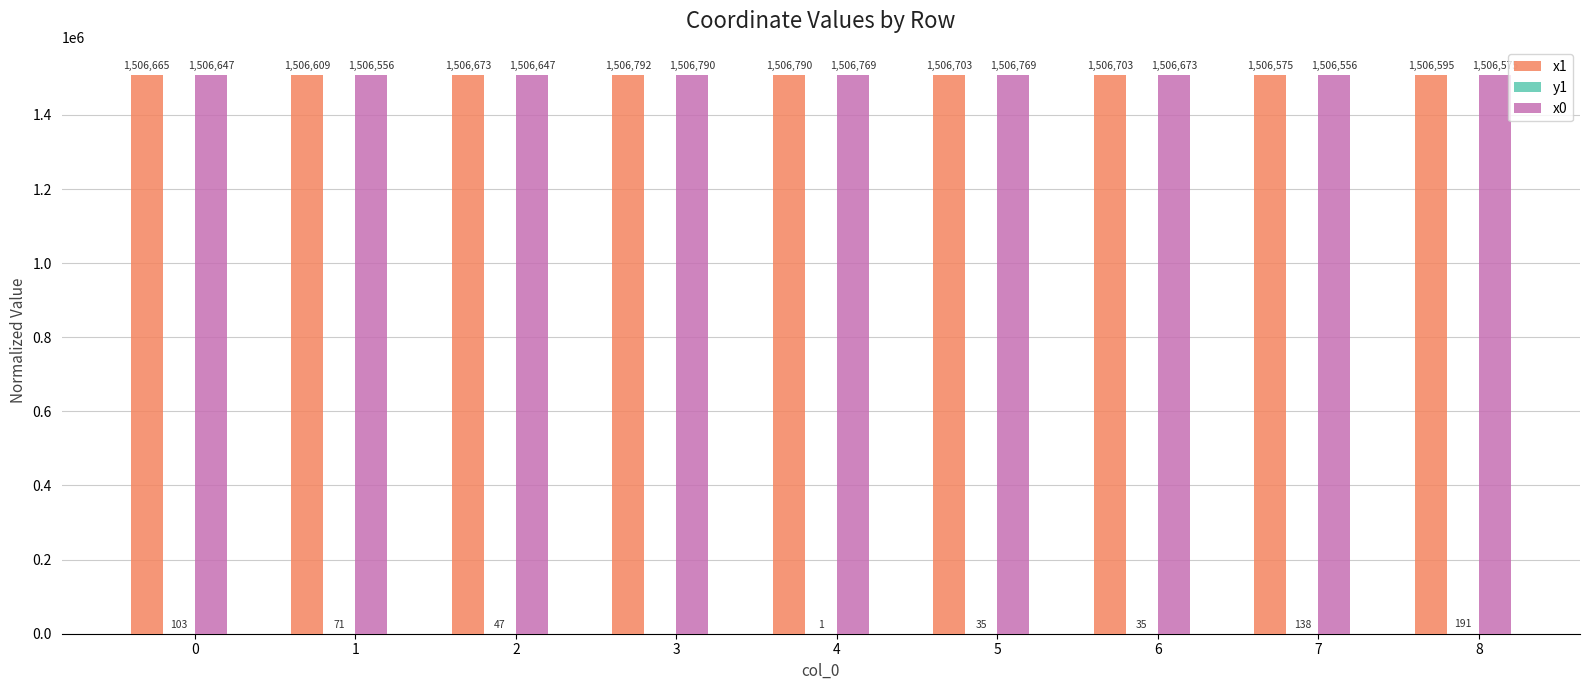

The value of x0 at 4 is 1506769.1. True or false?

True